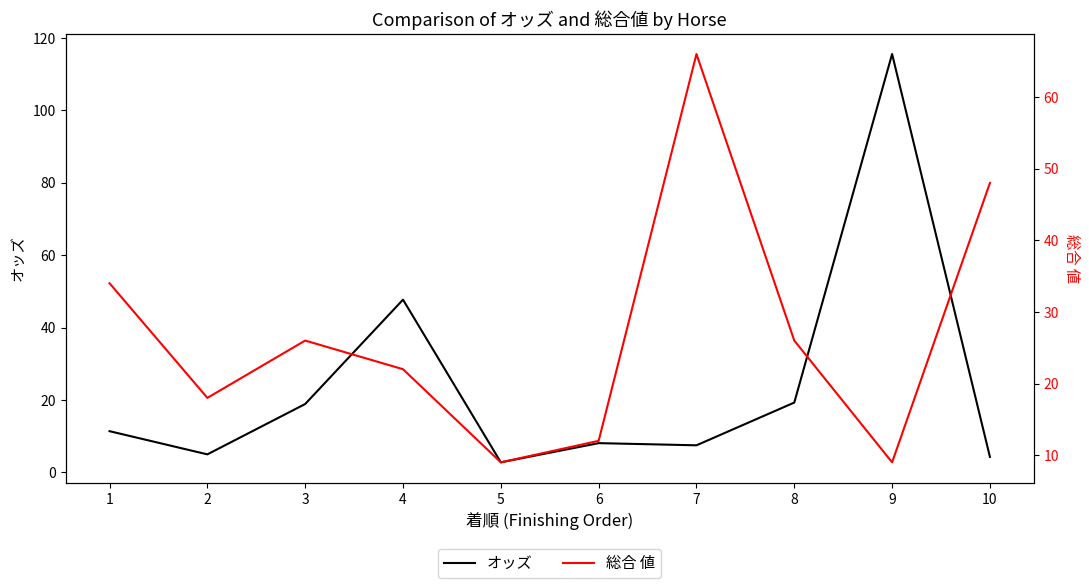

How many lines are shown in the chart?

2